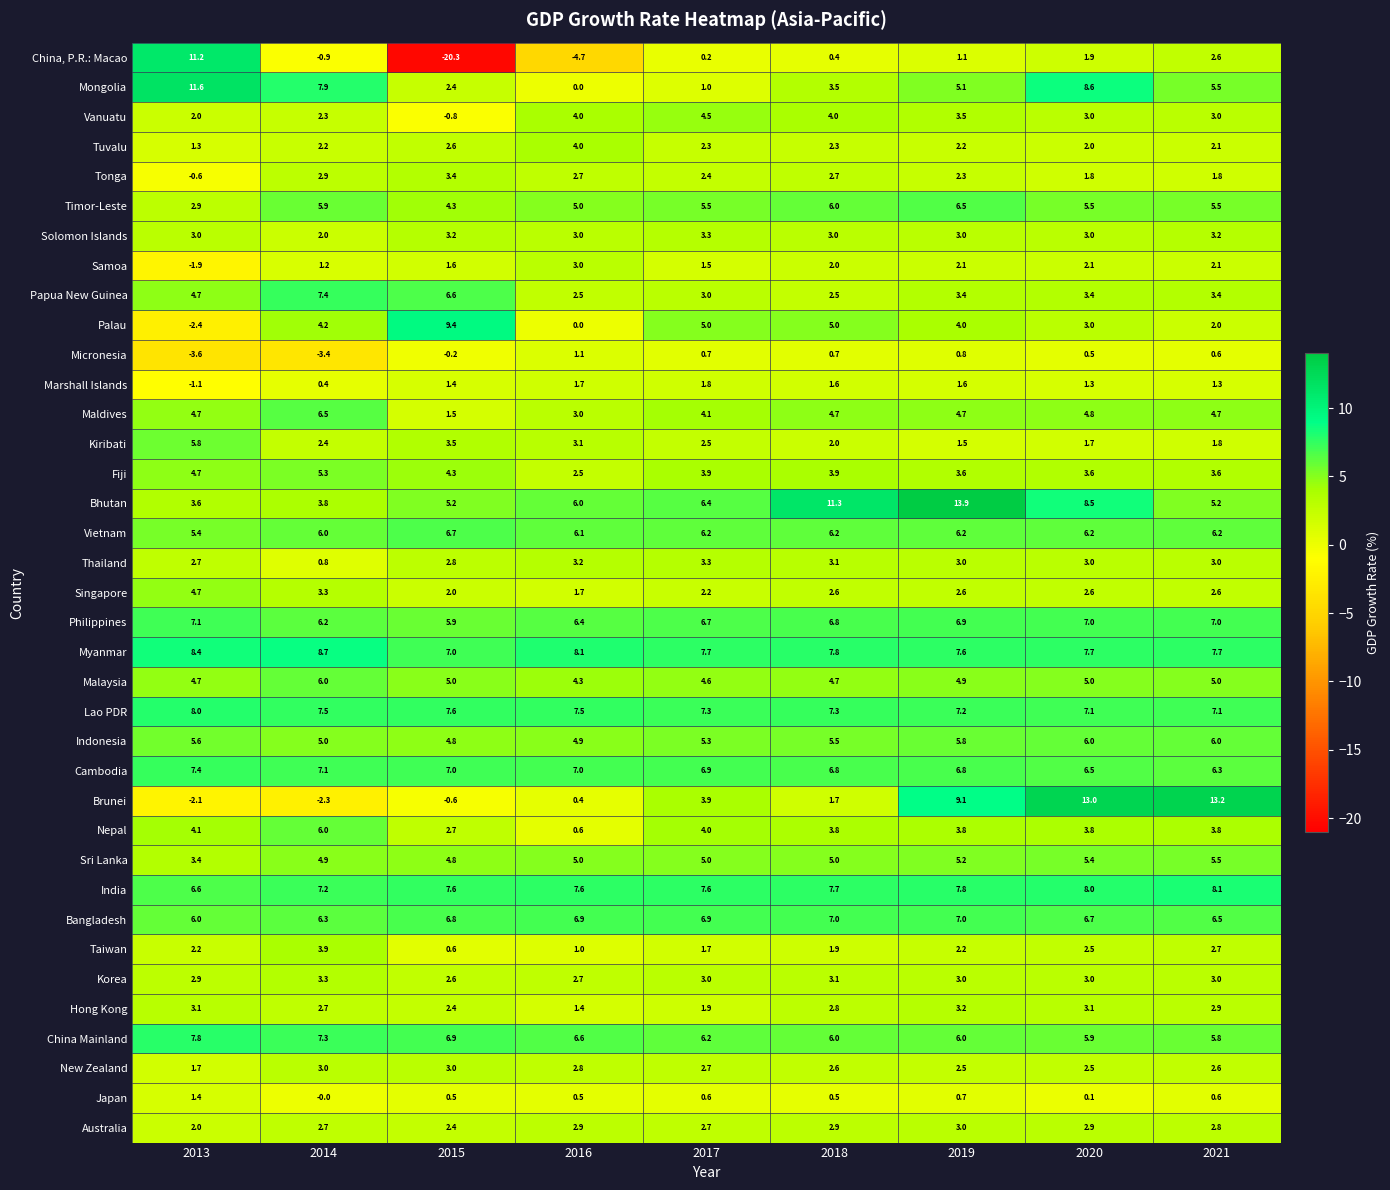

At which category is the sum across all series the highest?

2019